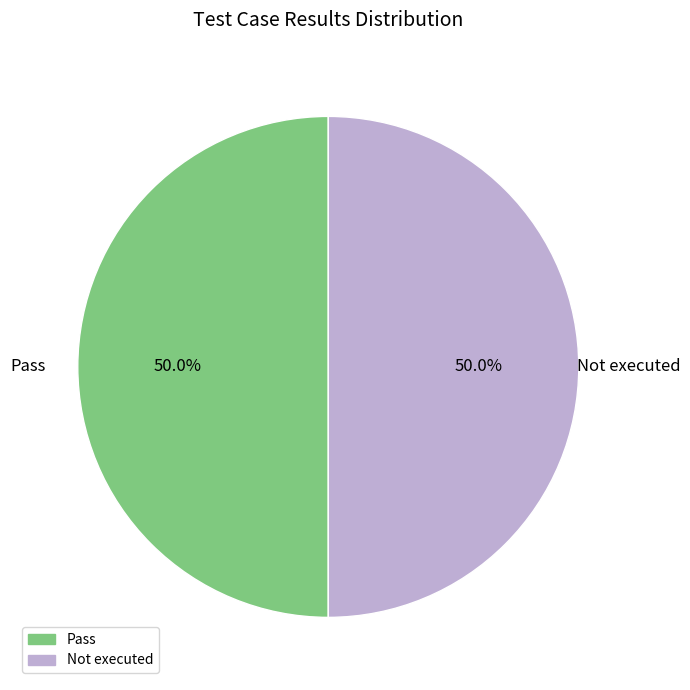

To the nearest percent, what is the difference between the largest and smallest slice percentages?

0%